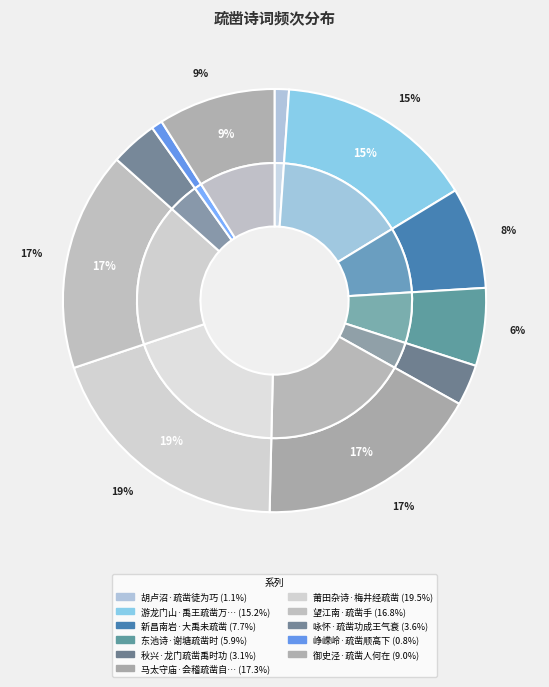

What is the change in value from 胡卢沼·疏凿徒为巧 to 东池诗·谢塘疏凿时?

+90803